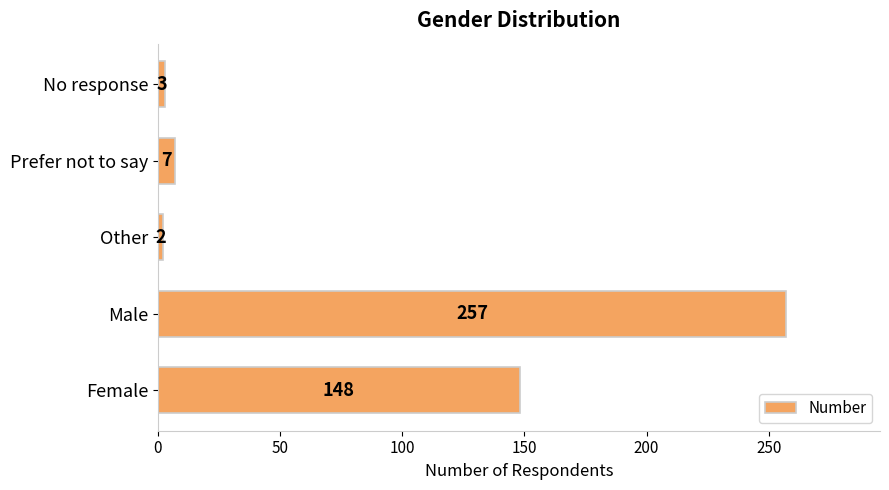

List the labels in order of value, smallest first.

Other, No response, Prefer not to say, Female, Male